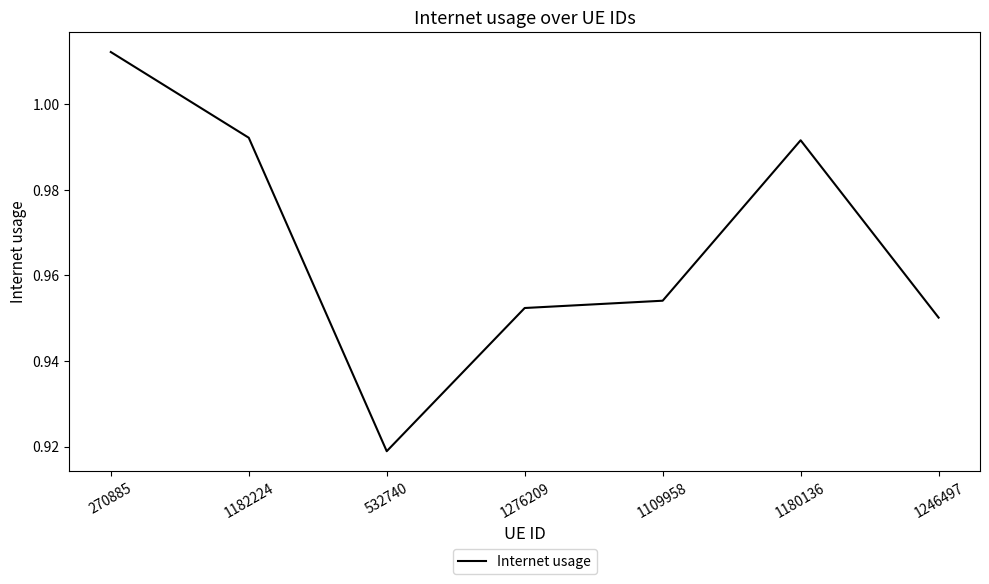

The value at 1109958 is 0.3. True or false?

False